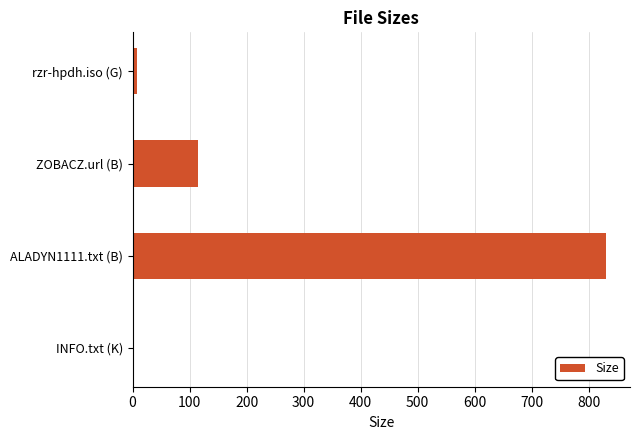

Is it true that the value at ALADYN1111.txt (B) is 831.0?

True